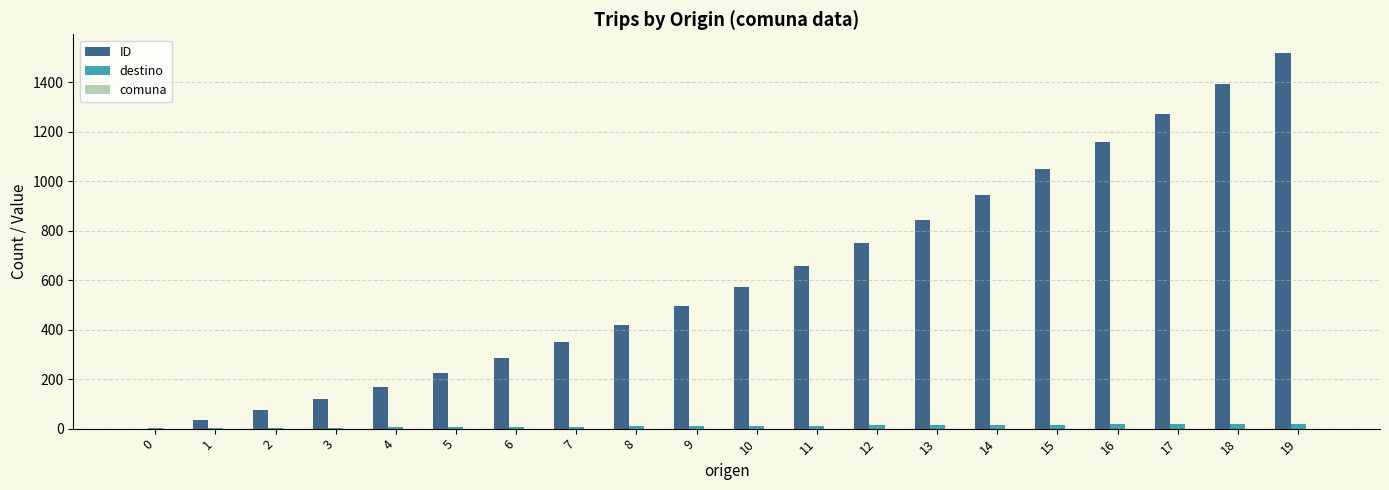

What is the total value across all series at 13?

858